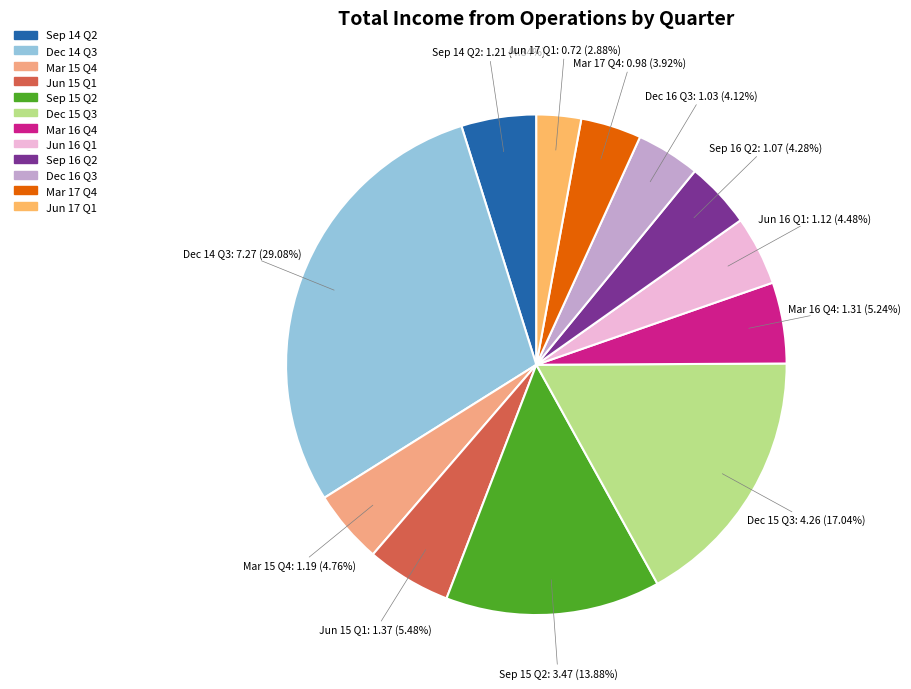

To the nearest percent, what is the average slice percentage?

8%